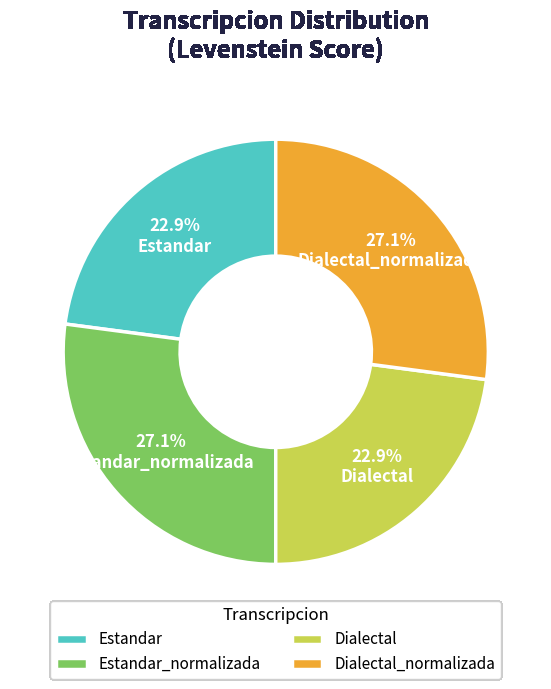

Approximately how many times larger is the value at Estandar compared to Dialectal?

1.0